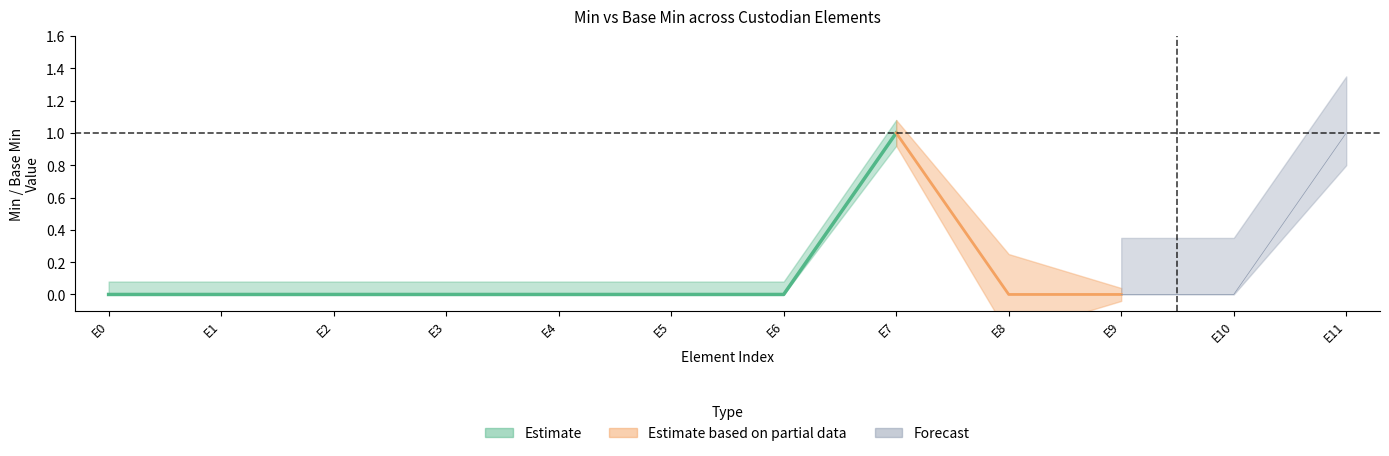

What is the maximum value shown in the chart?

1